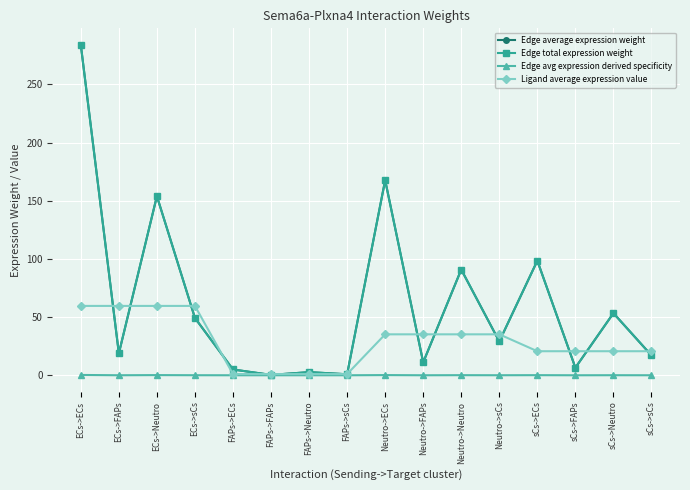

Read the Edge average expression weight value at sCs->ECs.

98.5